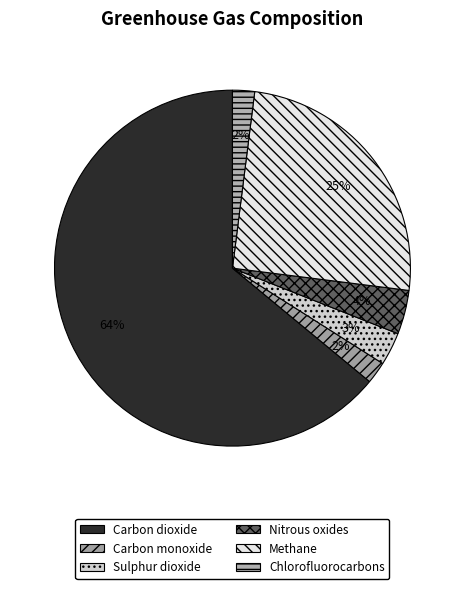

Combined, what portion of the pie is Sulphur dioxide and Nitrous oxides?

7.0%